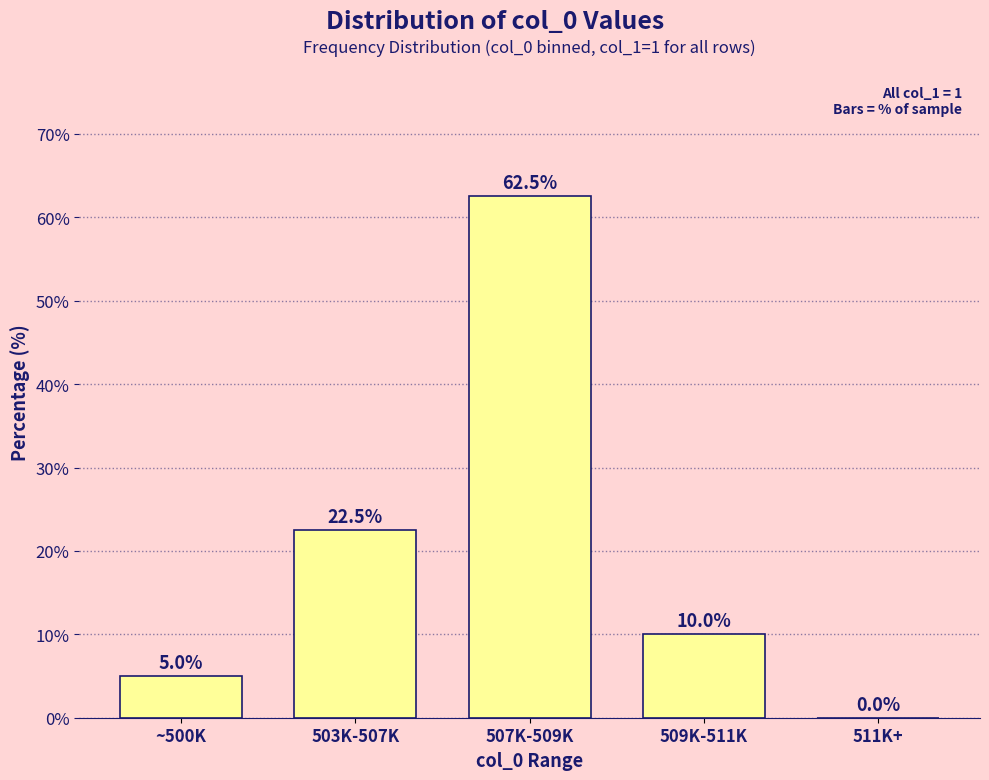

Reading right to left, extract all data points from this chart.

0.0	10.0	62.5	22.5	5.0